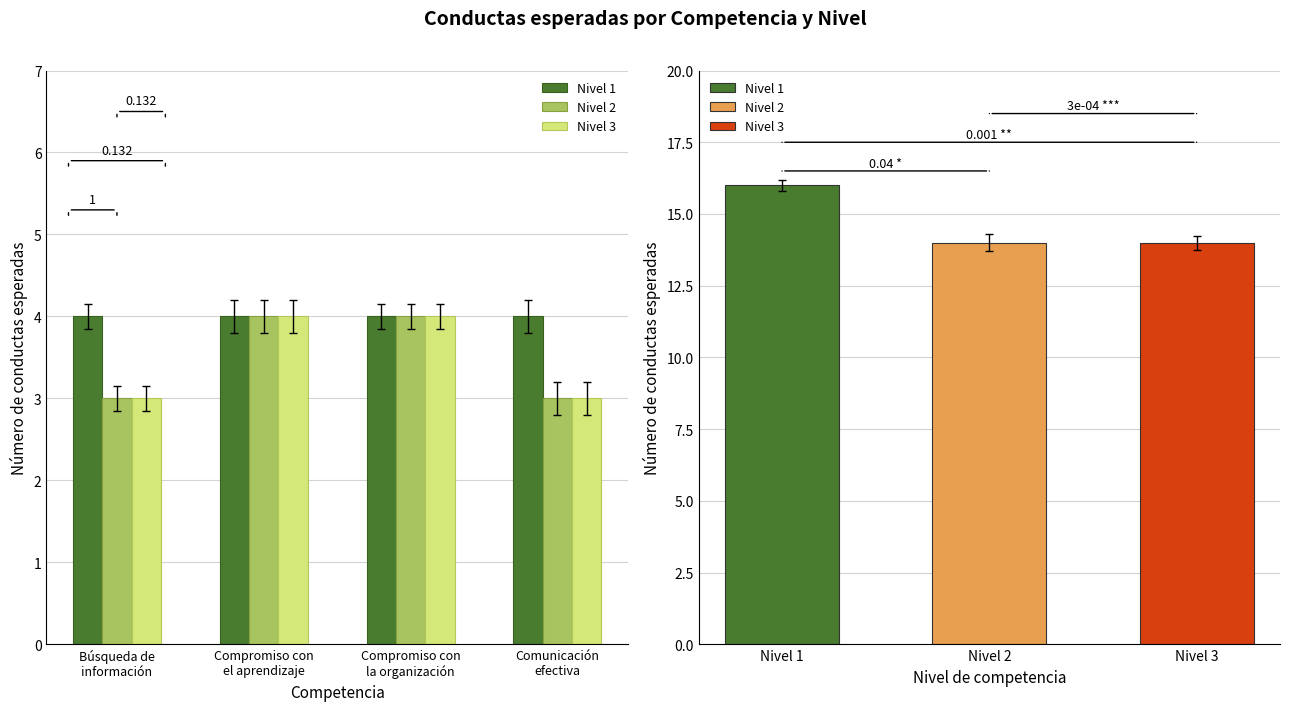

What is the label of the 1st bar from the right?

Comunicación
efectiva